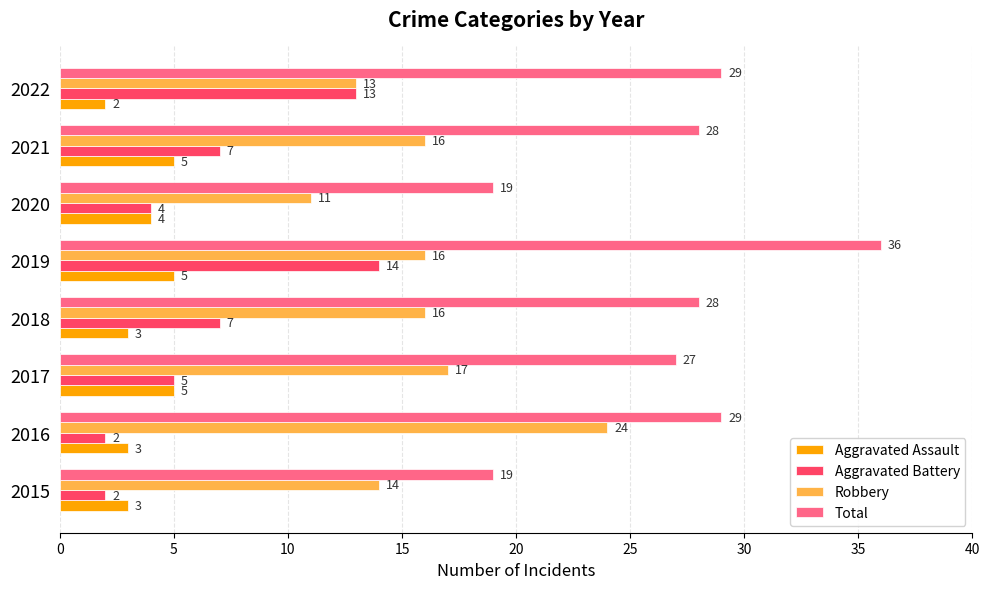

What is the difference between the maximum and minimum values in the Total series?

17